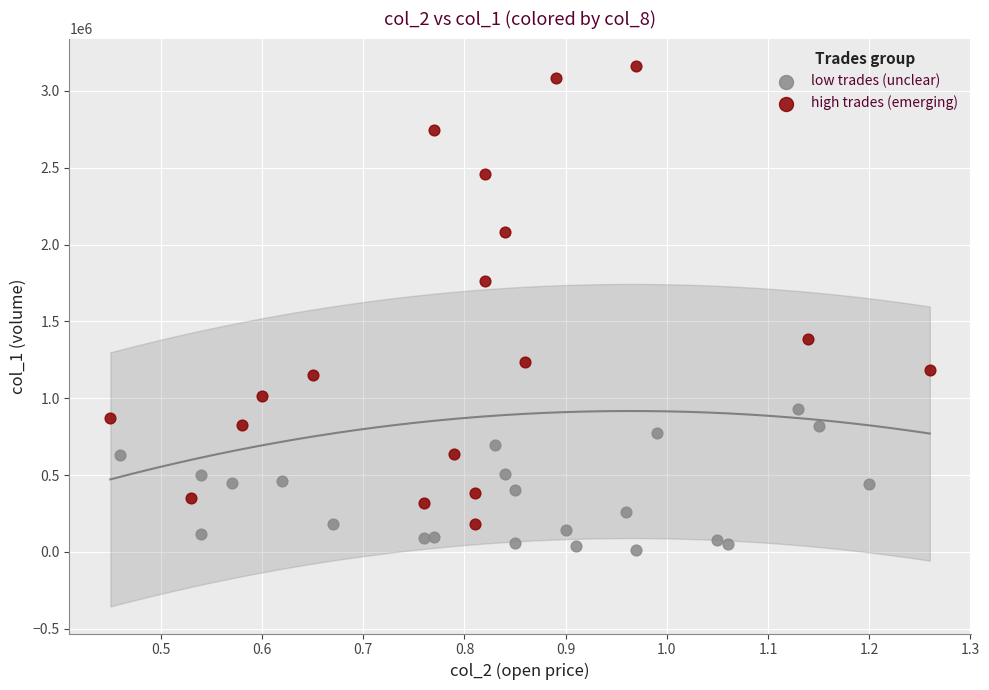

Which series contains the lowest Y value?

low trades (unclear)